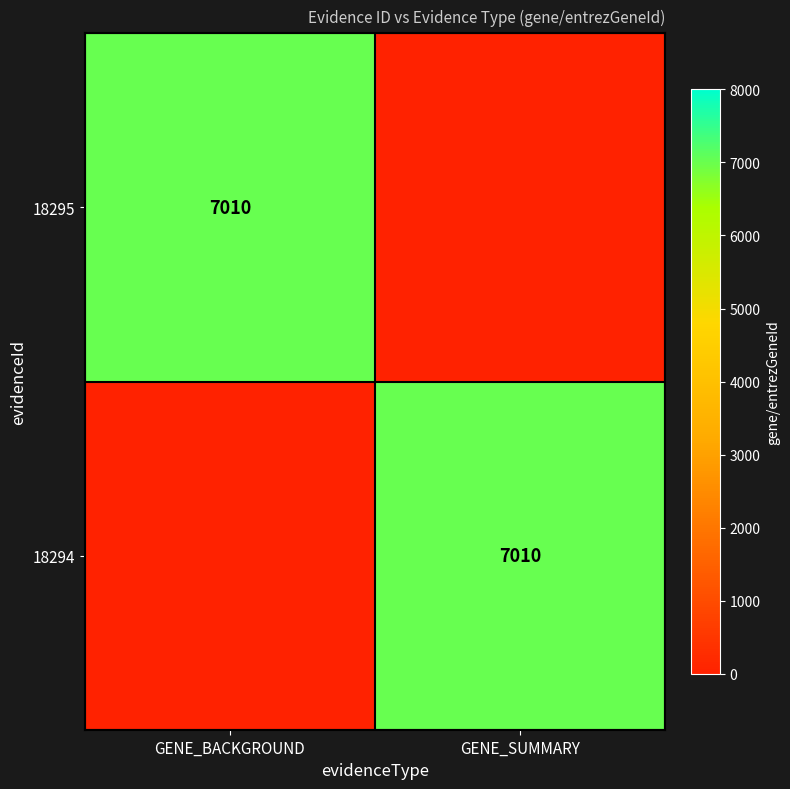

Is it true that 18295 equals 4316 at GENE_BACKGROUND?

False